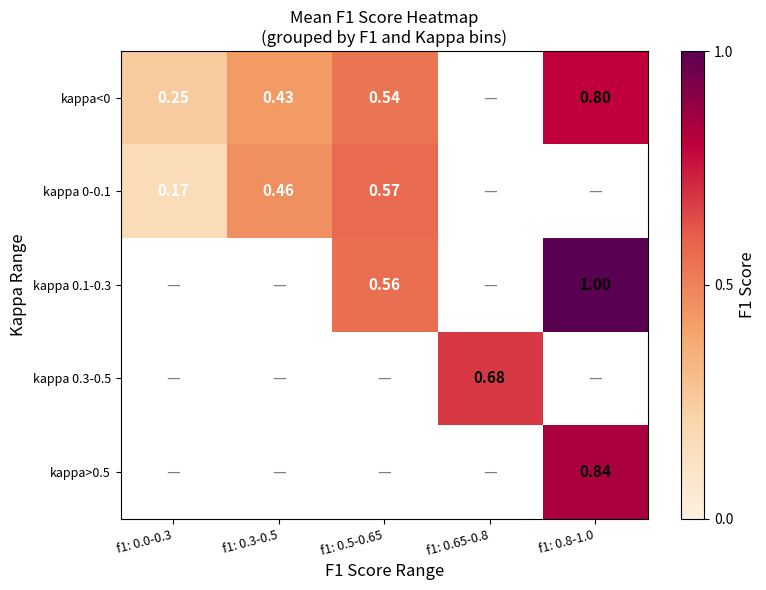

Is the value of kappa 0.3-0.5 at f1: 0.65-0.8 greater than the value of kappa<0 at f1: 0.5-0.65?

Yes